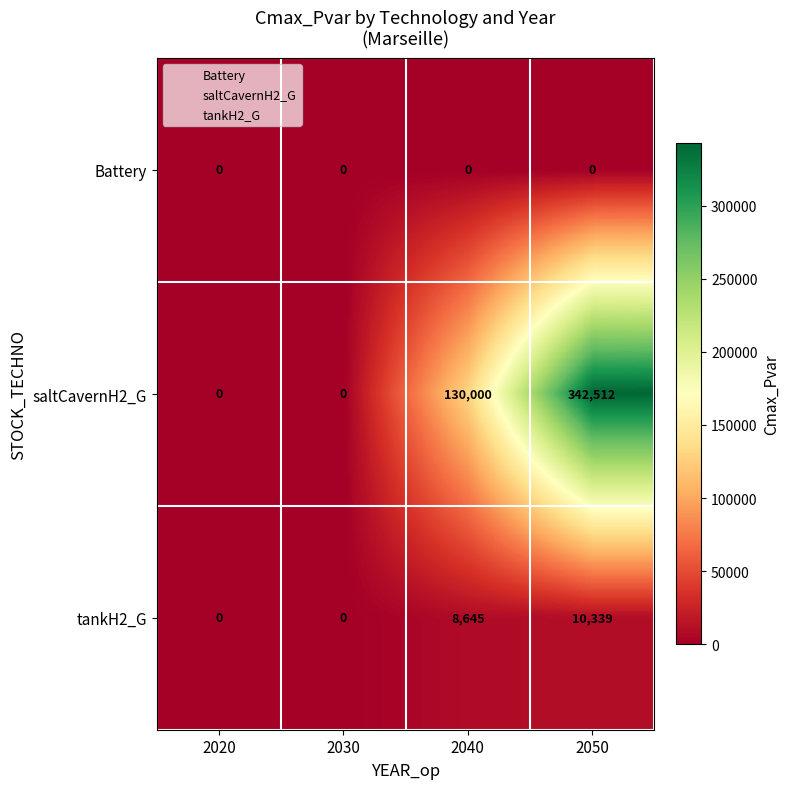

Reading left to right, transcribe all the data shown in this chart.

Battery: 2020=0	2030=0	2040=0	2050=0
saltCavernH2_G: 2020=0	2030=0	2040=130000	2050=342512
tankH2_G: 2020=0	2030=0	2040=8645	2050=10339